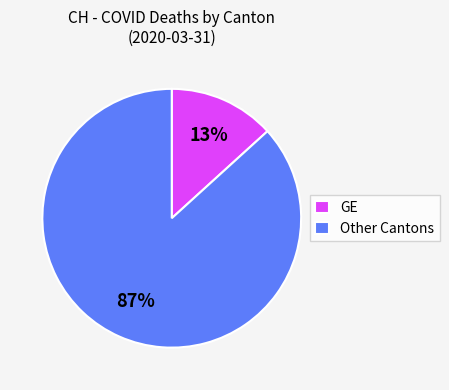

To the nearest percent, what percentage of the pie is GE?

13%